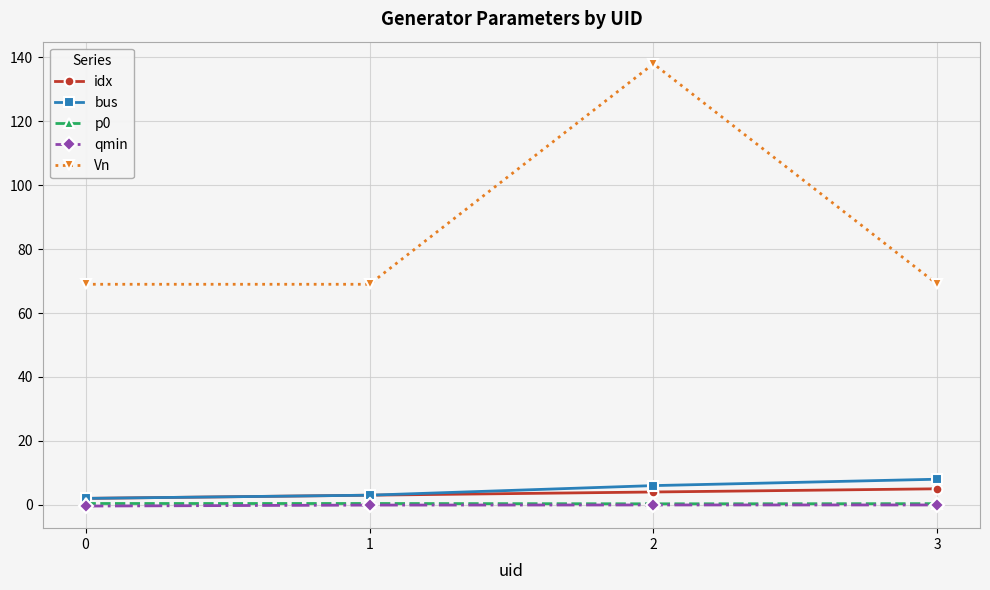

What is the average value of the qmin series?

-0.2